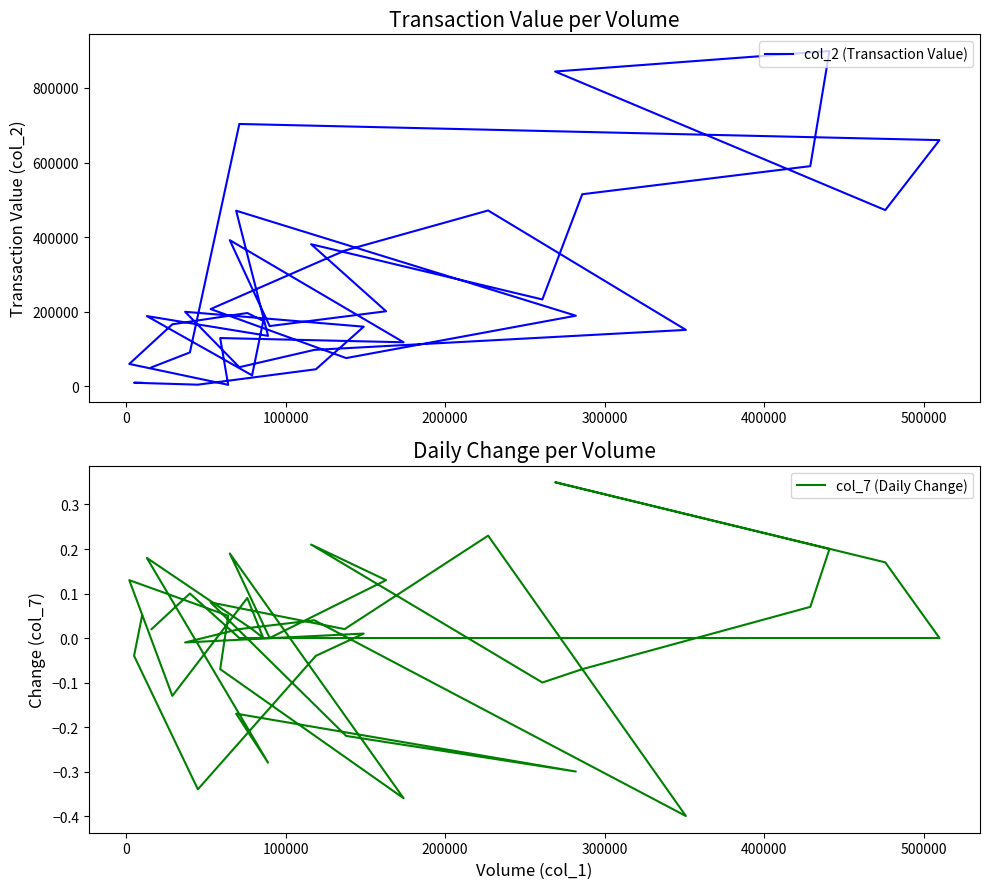

Does the chart display data point markers on the line(s)?

No